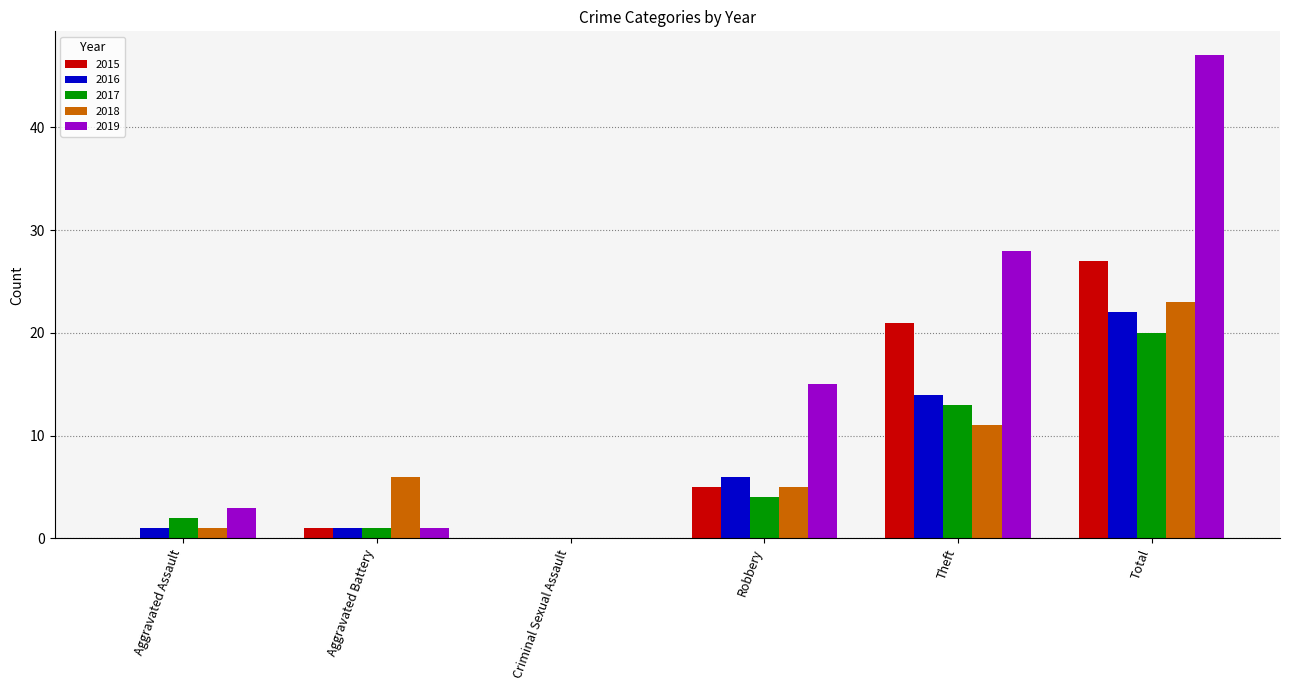

How many values in 2019 are above zero?

5